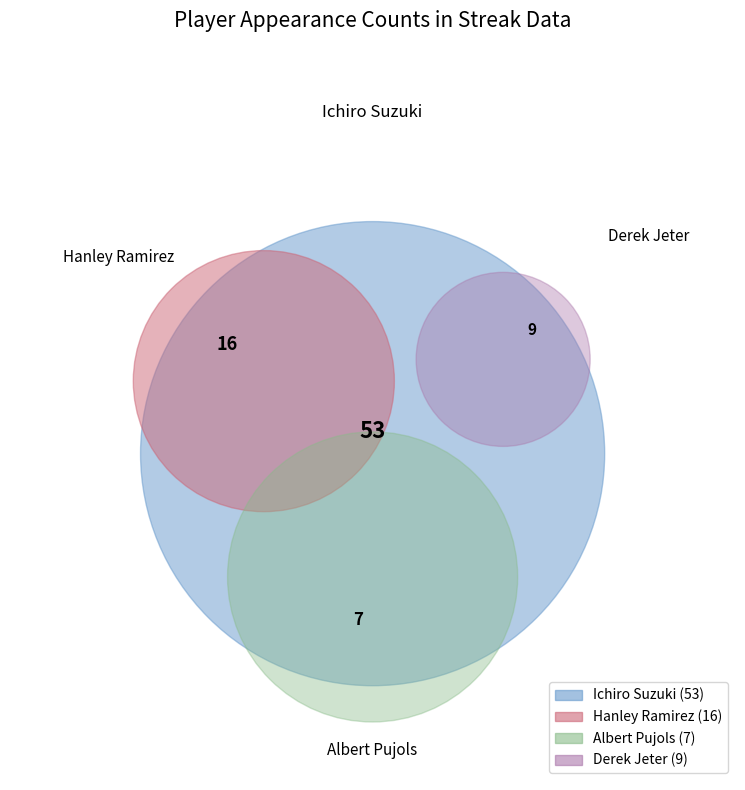

To the nearest percent, what is the difference between the Derek Jeter and Albert Pujols slice percentages?

2%